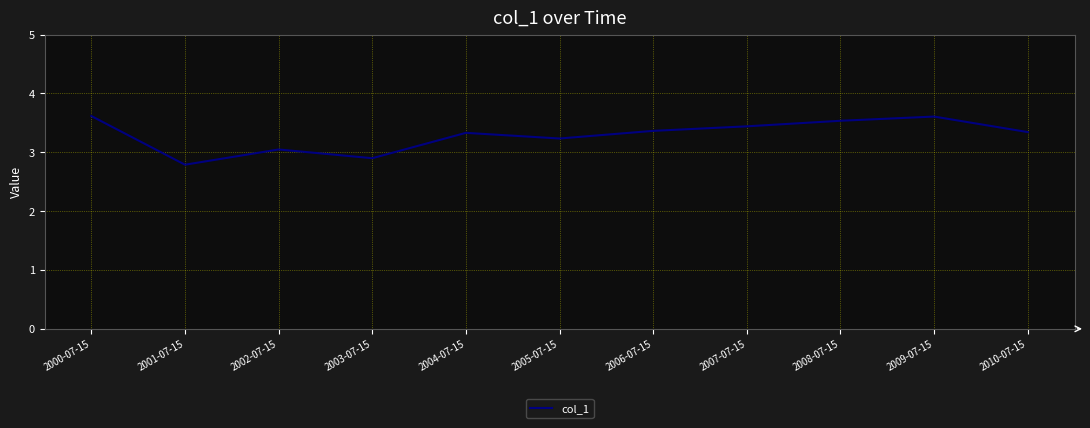

Reading left to right, list all the values displayed in this chart.

2000-07-15=3.6	2001-07-15=2.8	2002-07-15=3.0	2003-07-15=2.9	2004-07-15=3.3	2005-07-15=3.2	2006-07-15=3.4	2007-07-15=3.4	2008-07-15=3.5	2009-07-15=3.6	2010-07-15=3.3